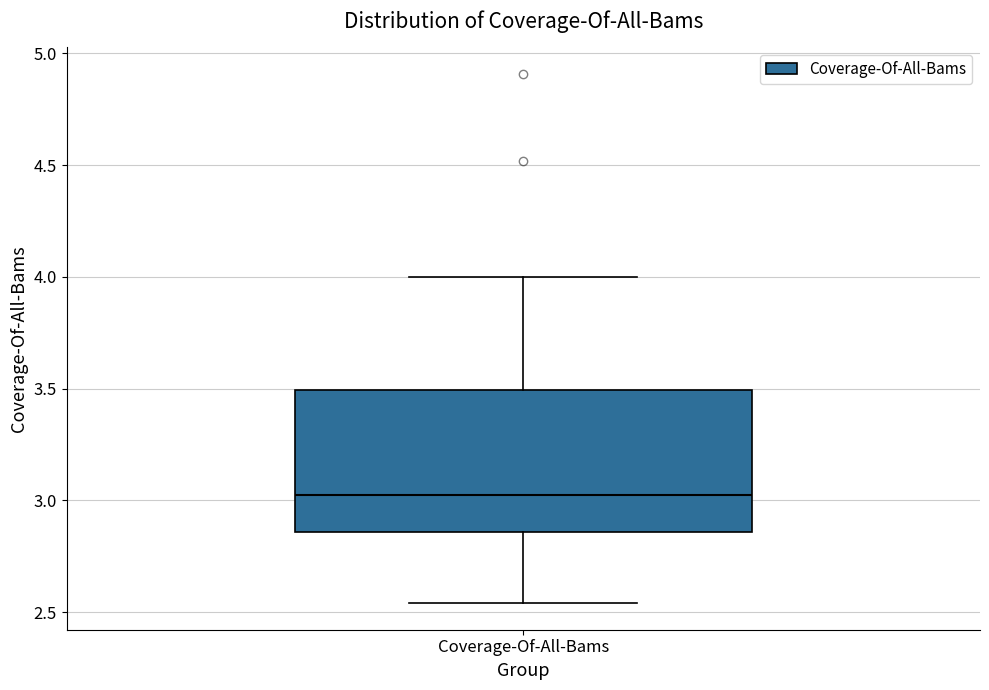

Transcribe this box plot: give where the median line is, the range the box spans, and where the two whiskers end, as read against the y-axis. The values are not printed on the chart, so give them approximately, as read against the axis.

median 3.05, box 2.85 to 3.50, whiskers 2.55 to 4.00